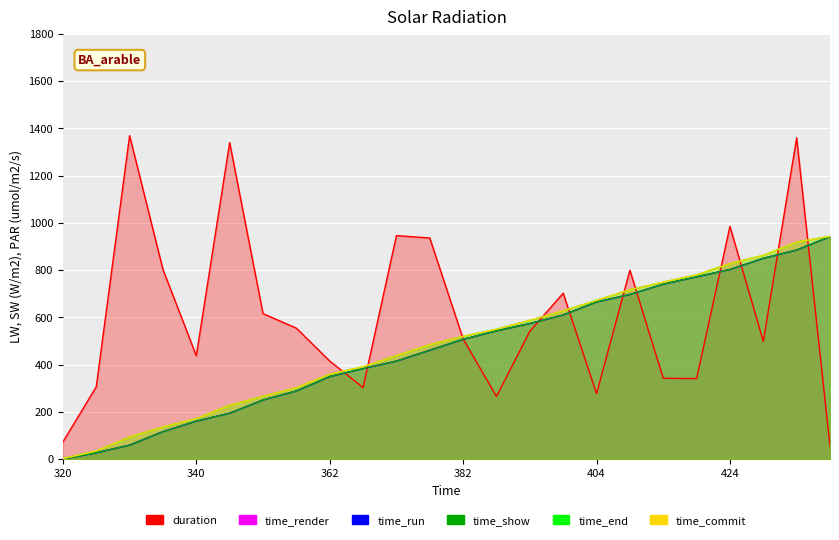

In duration, how many points are lower than both neighbors (excluding endpoints)?

6